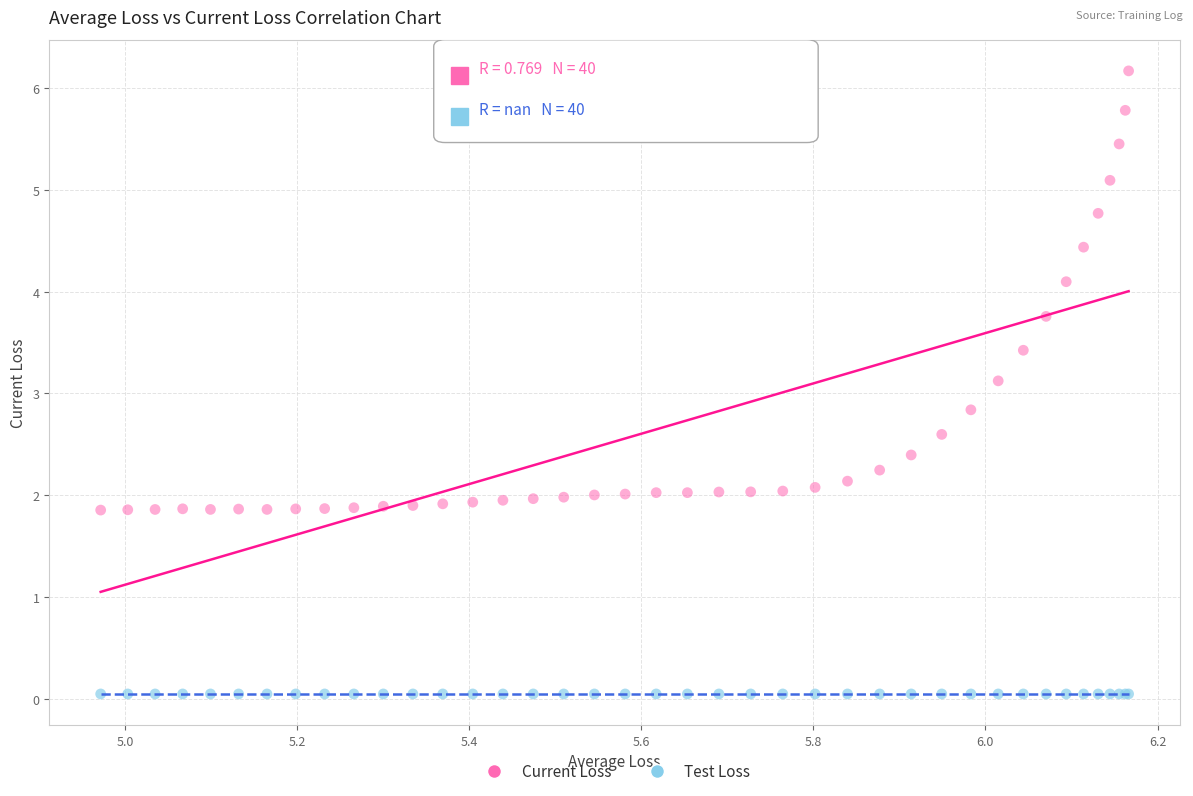

Which series contains the highest Y value?

Current Loss